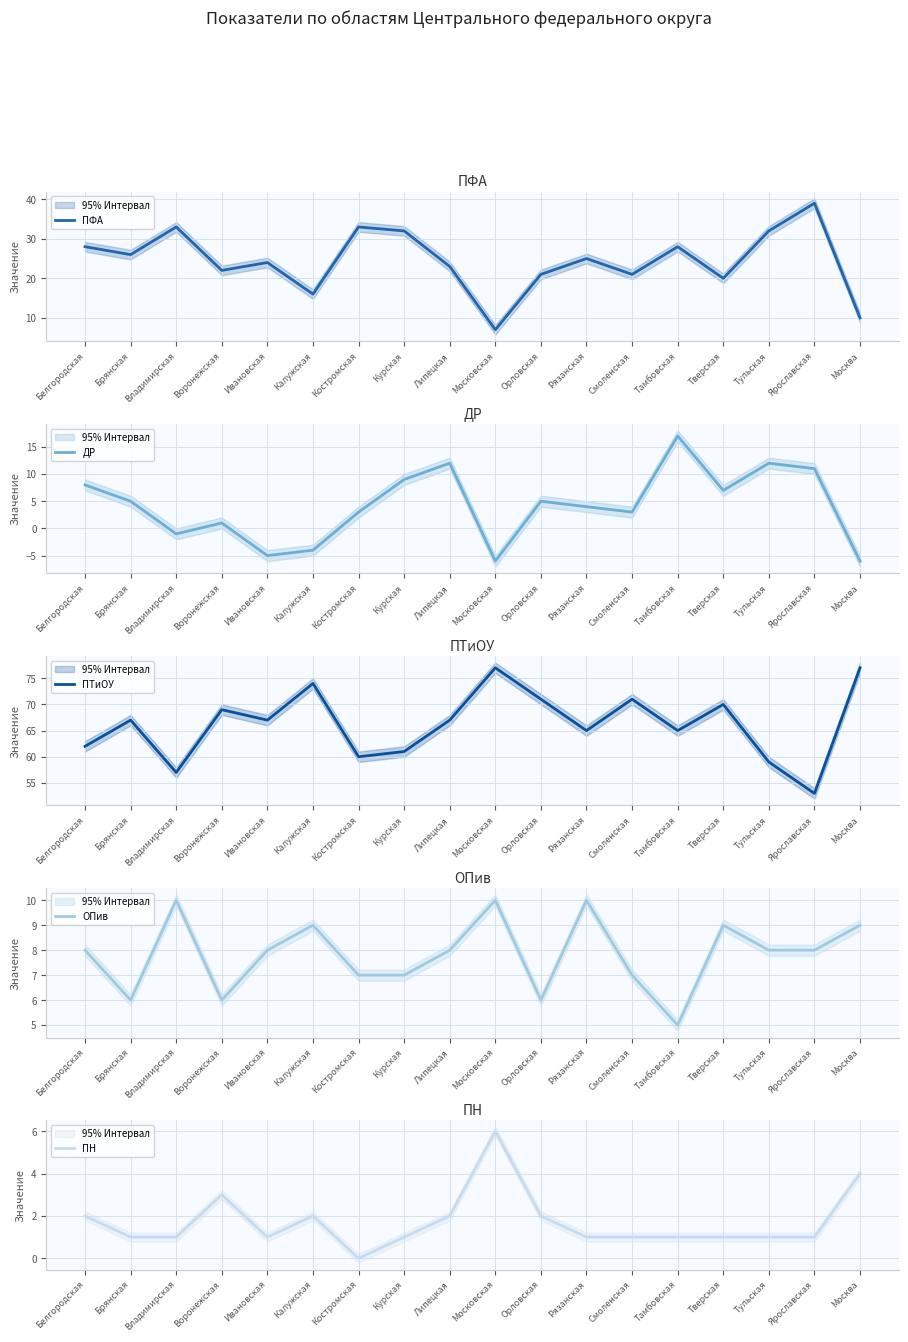

Where is the first local minimum for ПФА?

Брянская